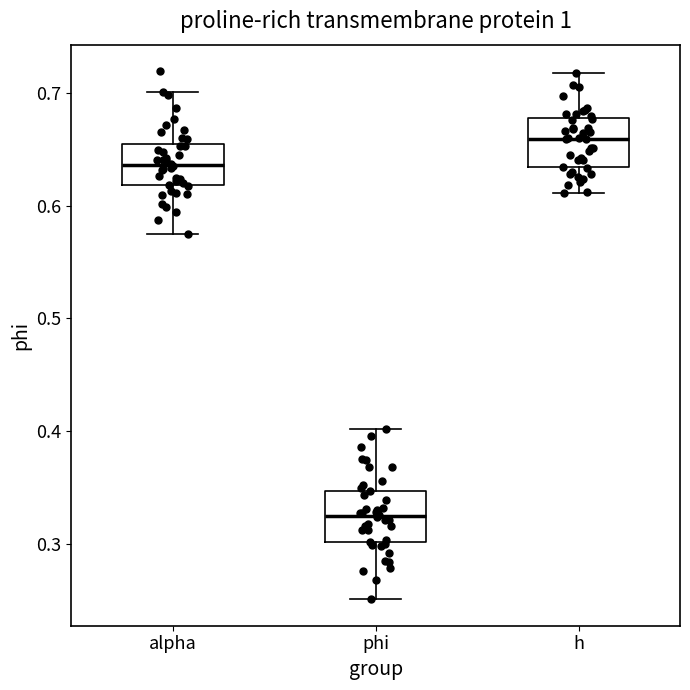

Reading left to right, transcribe this box plot: for each box, give where its median line is, the range the box spans, and where its two whiskers end, as read against the y-axis. The values are not printed on the chart, so give them approximately, as read against the axis.

alpha: median 0.64, box 0.62 to 0.65, whiskers 0.58 to 0.70
phi: median 0.32, box 0.30 to 0.35, whiskers 0.25 to 0.40
h: median 0.66, box 0.63 to 0.68, whiskers 0.61 to 0.72